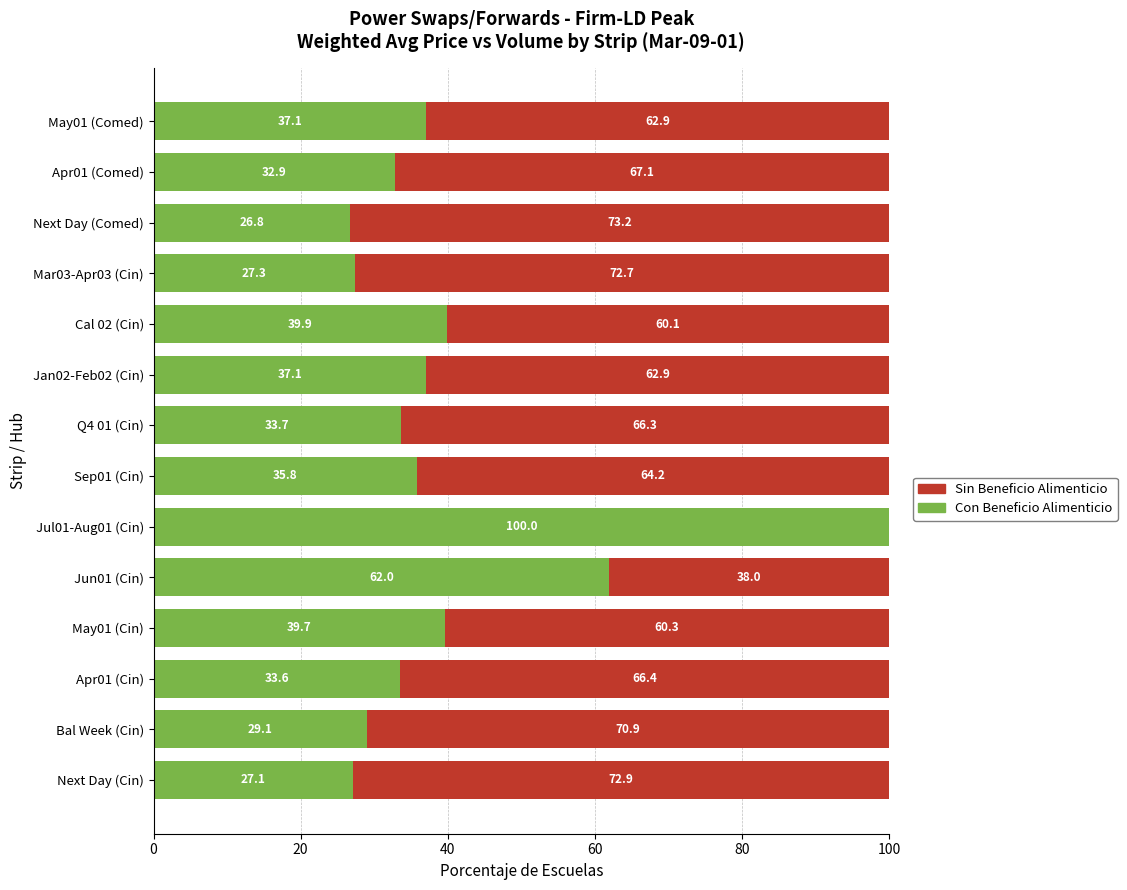

What is the total value across all series at Next Day (Cin)?

100.0